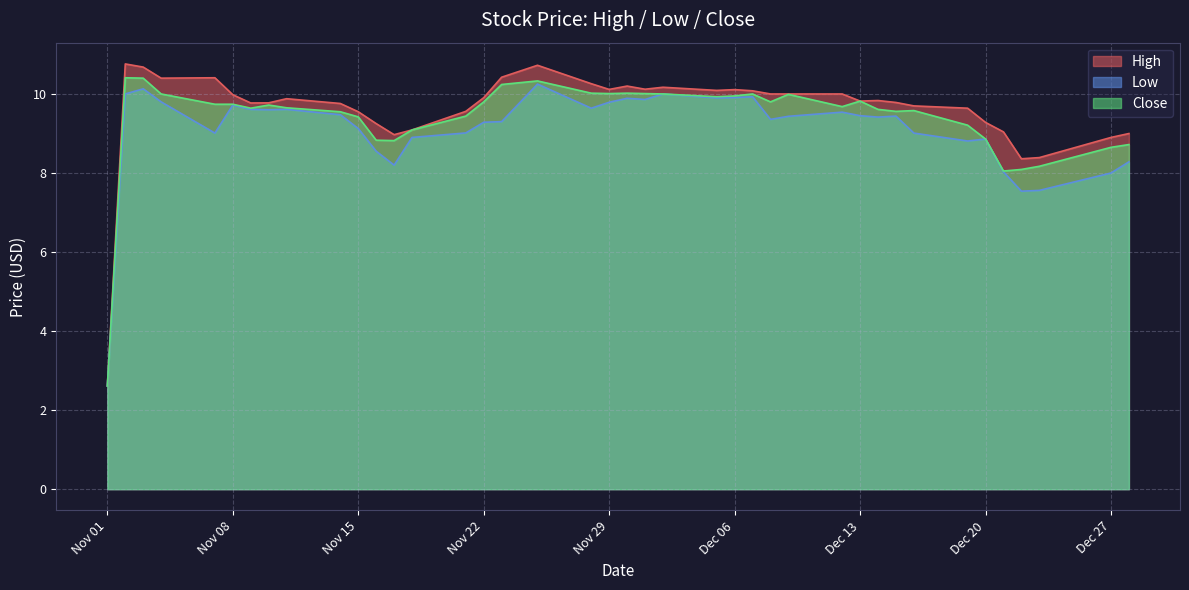

Where is the first local minimum for Close?

2016-11-09